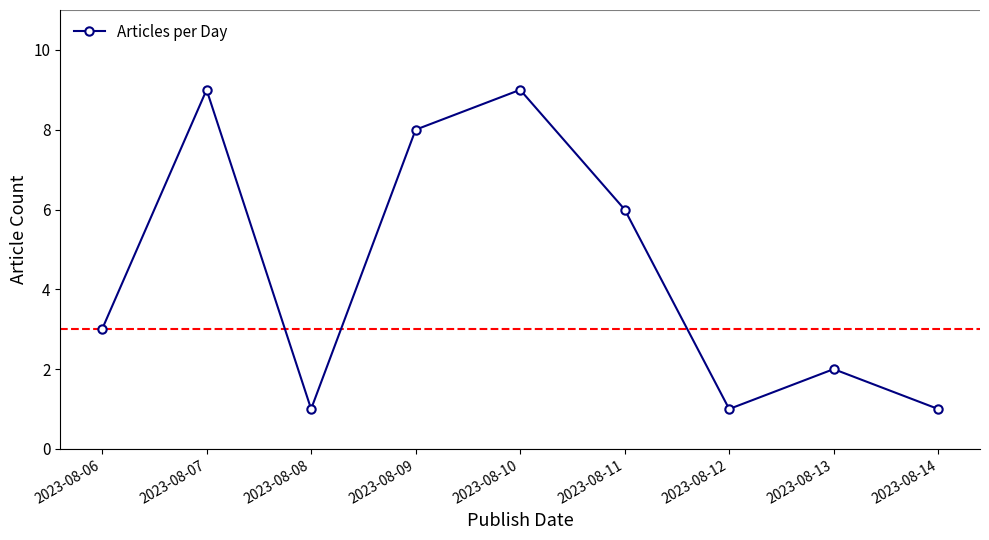

True or false: the data shows 15 at 2023-08-10.

False